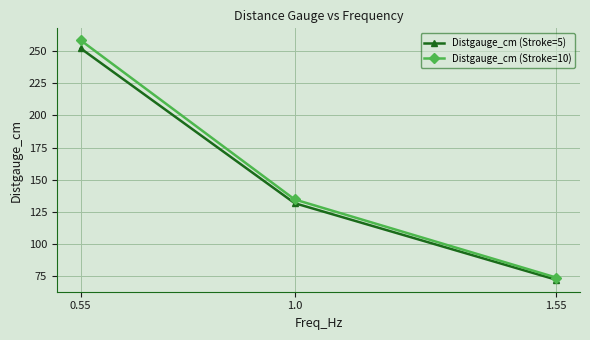

How many series are shown in this chart?

2